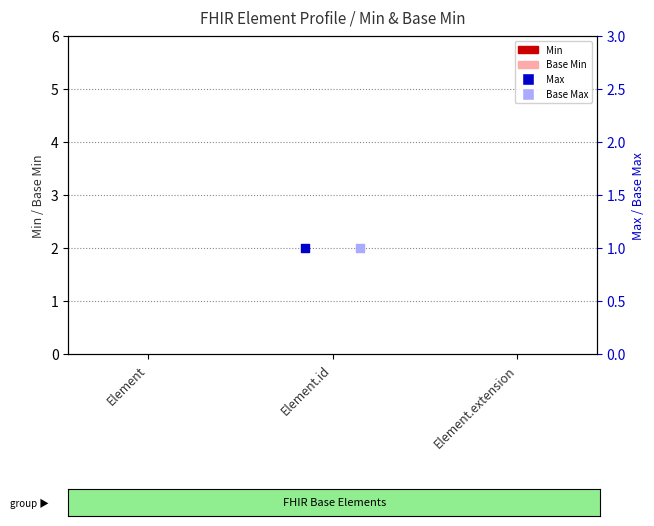

Which series has the largest total across all categories?

Max